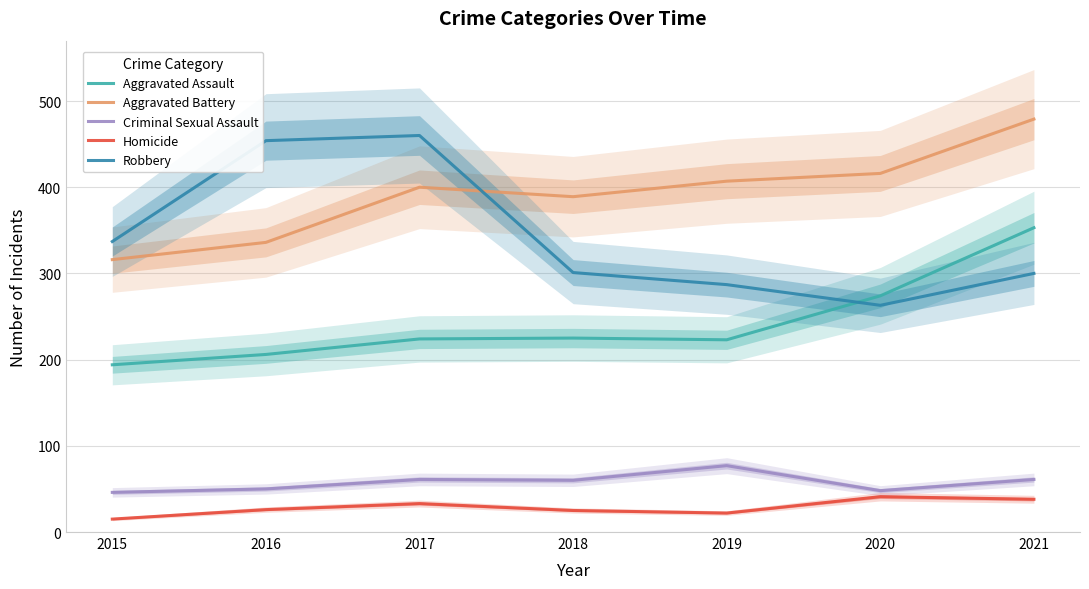

Reading left to right, list all the values displayed in this chart.

Aggravated Assault: 194	206	224	225	223	274	353
Aggravated Battery: 316	336	400	389	407	416	479
Criminal Sexual Assault: 46	50	61	60	77	48	61
Homicide: 15	26	33	25	22	41	38
Robbery: 337	454	460	301	287	263	300